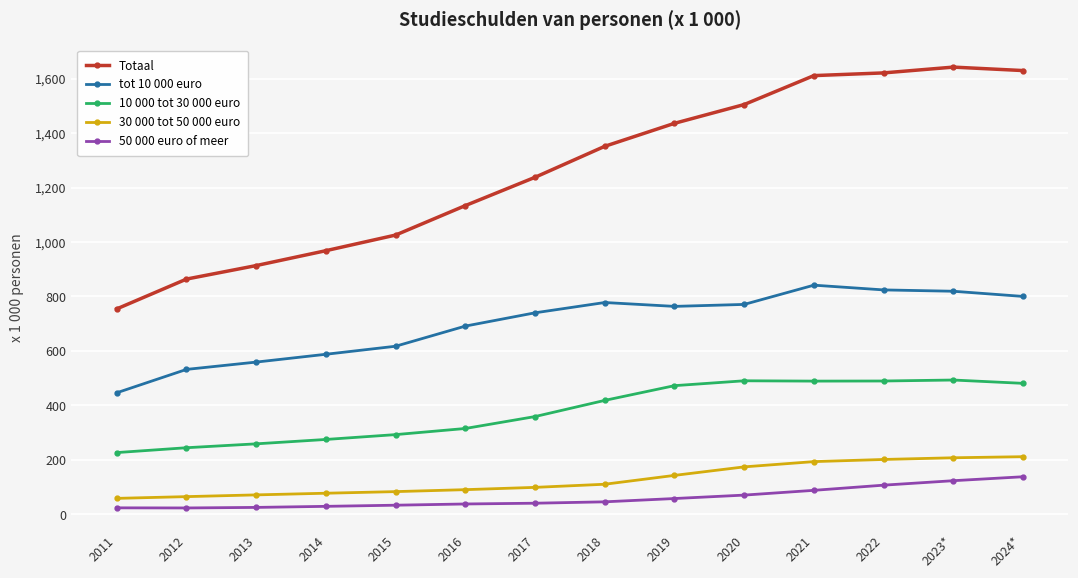

What is the smallest value displayed?

23.0